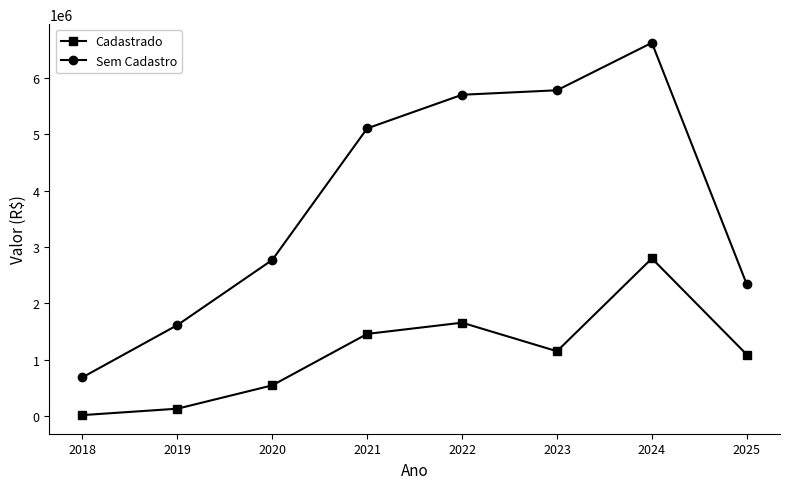

True or false: Sem Cadastro has a value of 685903.3 at 2018.

True